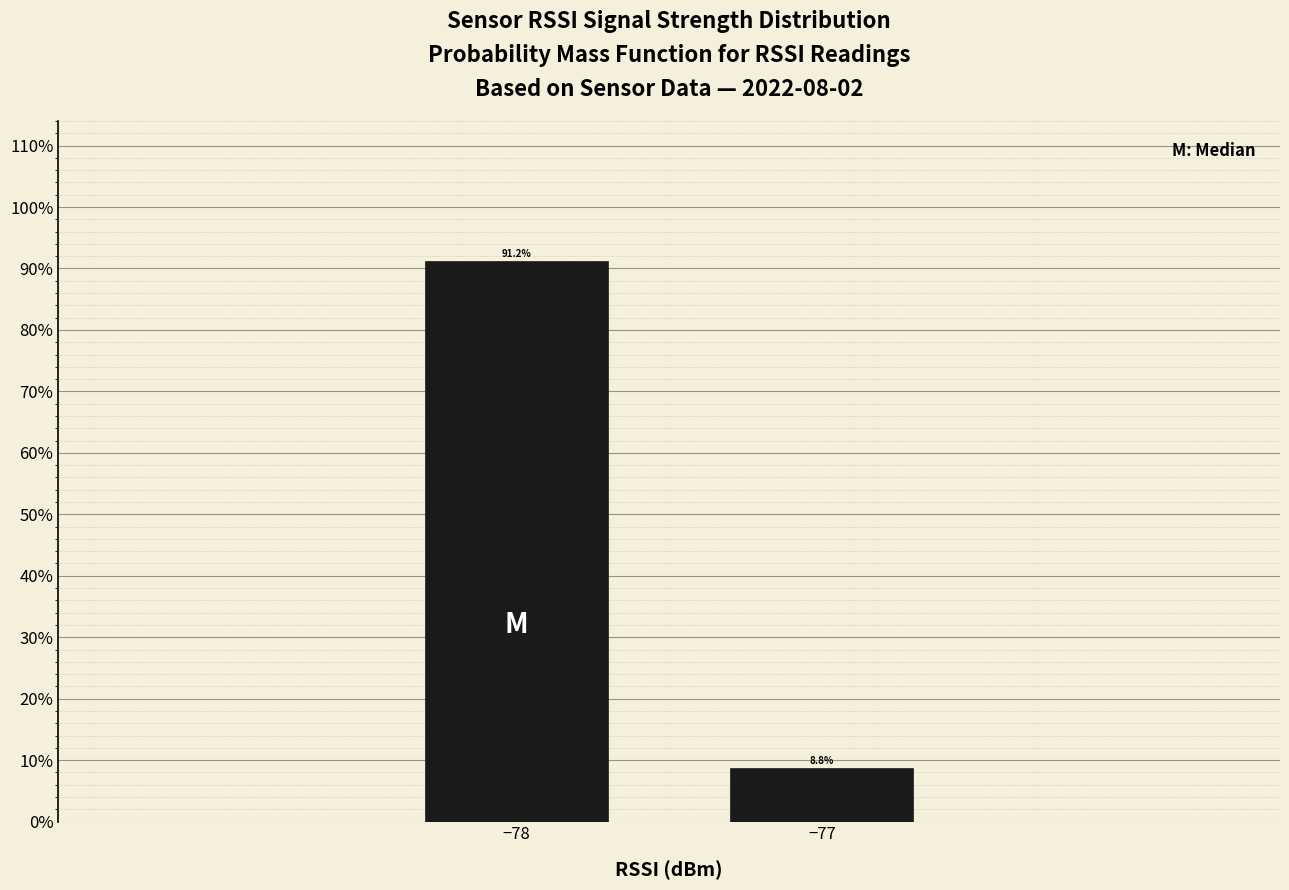

What is the sum of all values?

100.0